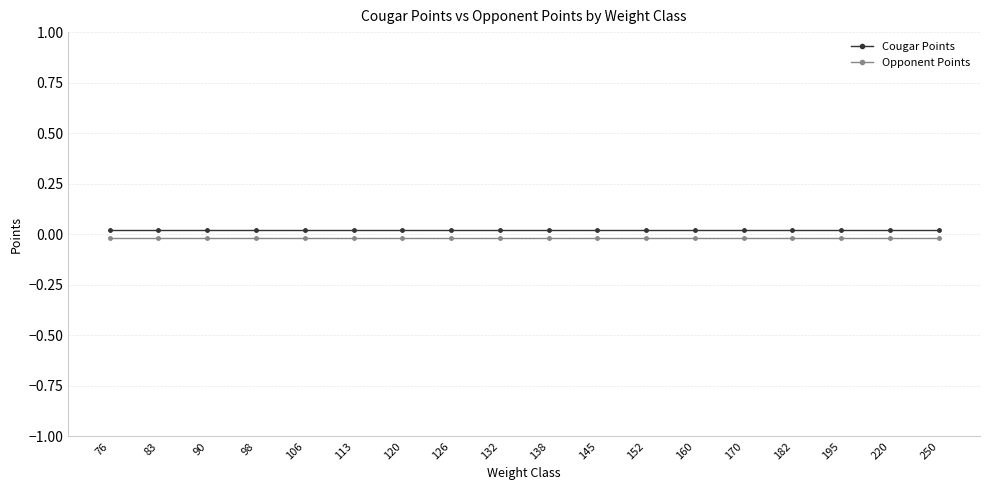

True or false: Cougar Points and Opponent Points cross at least once.

False